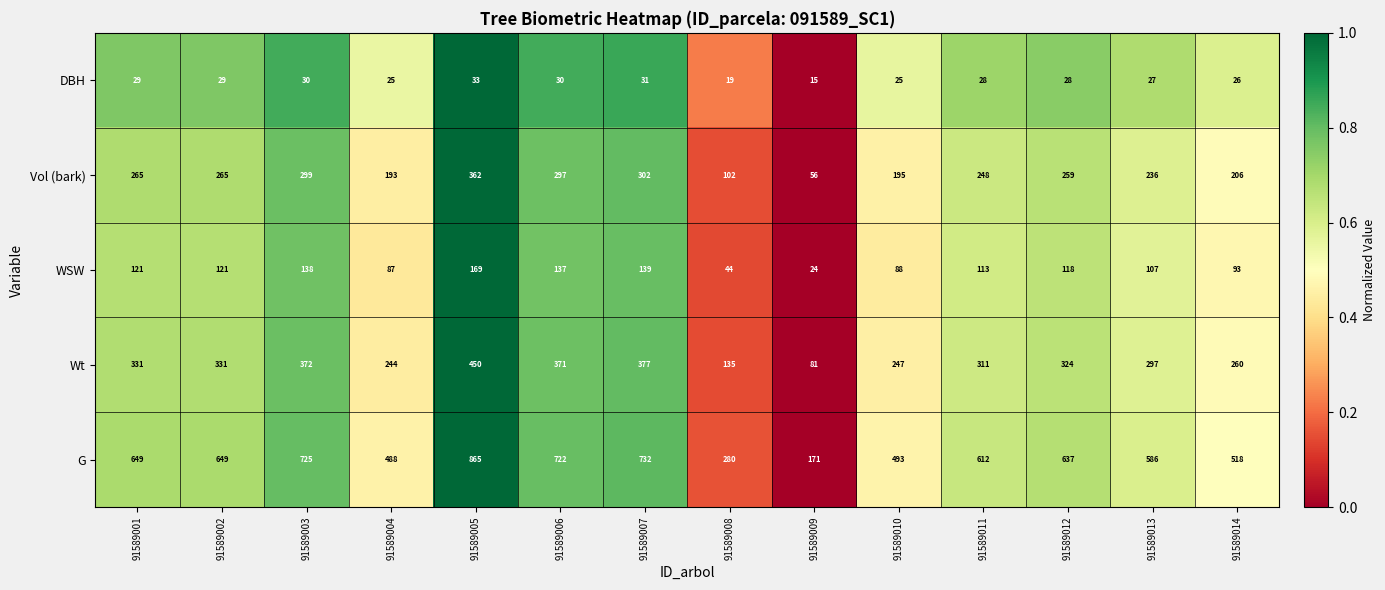

What is the greatest value displayed?

865